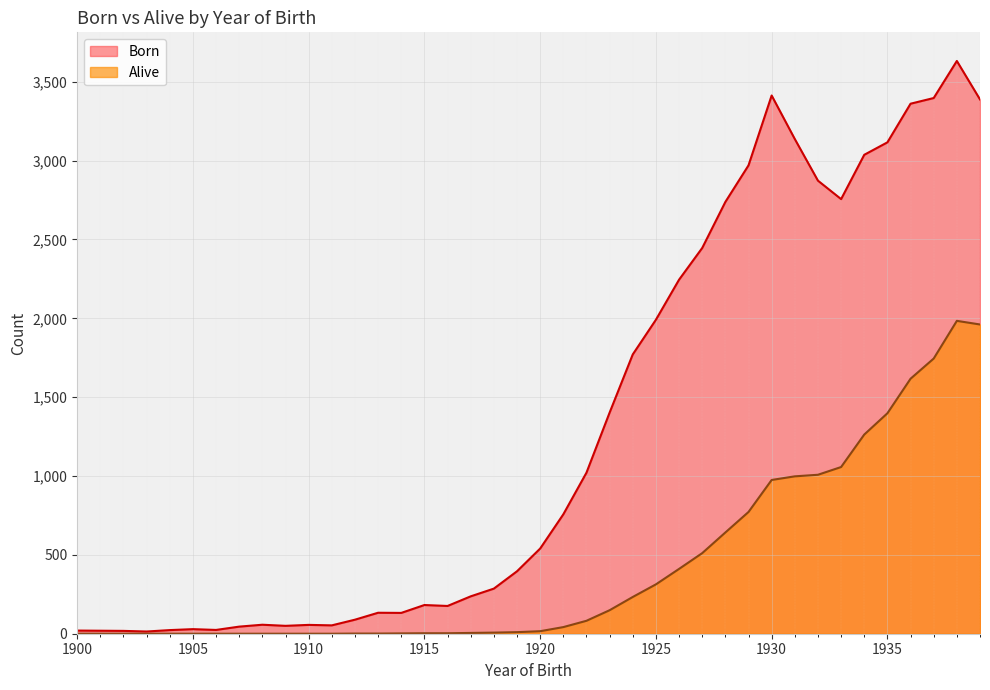

At which category does the chart reach its peak across all series?

1938